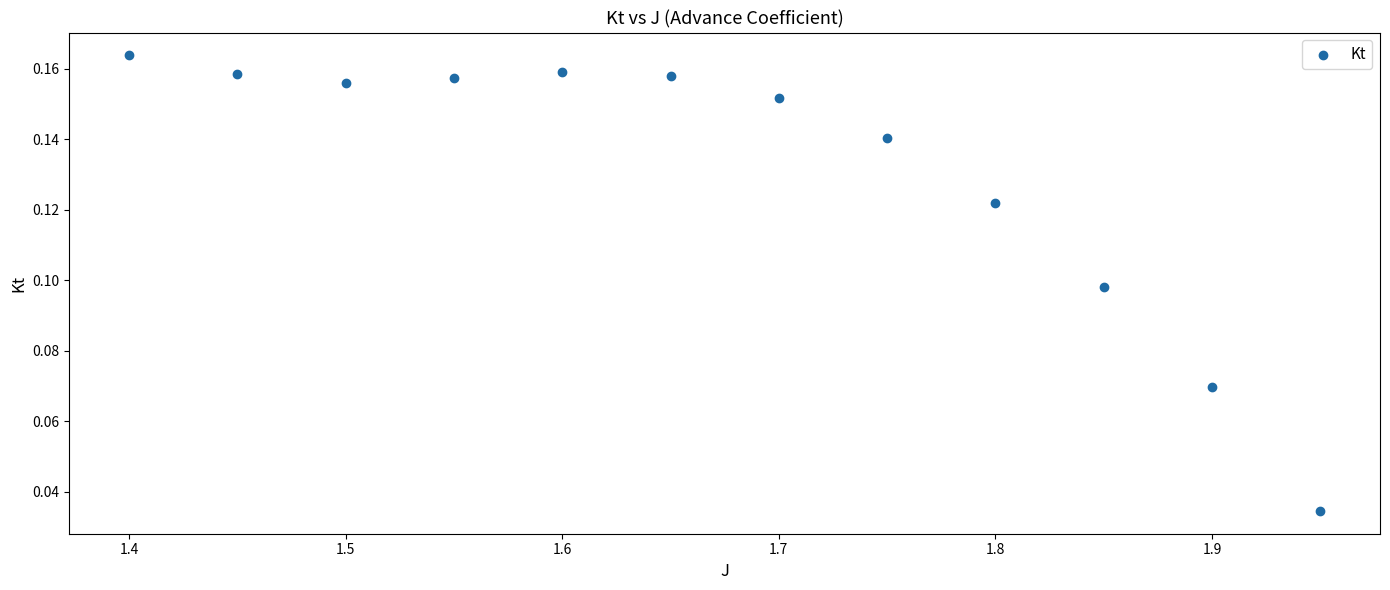

What is the average X value?

1.7